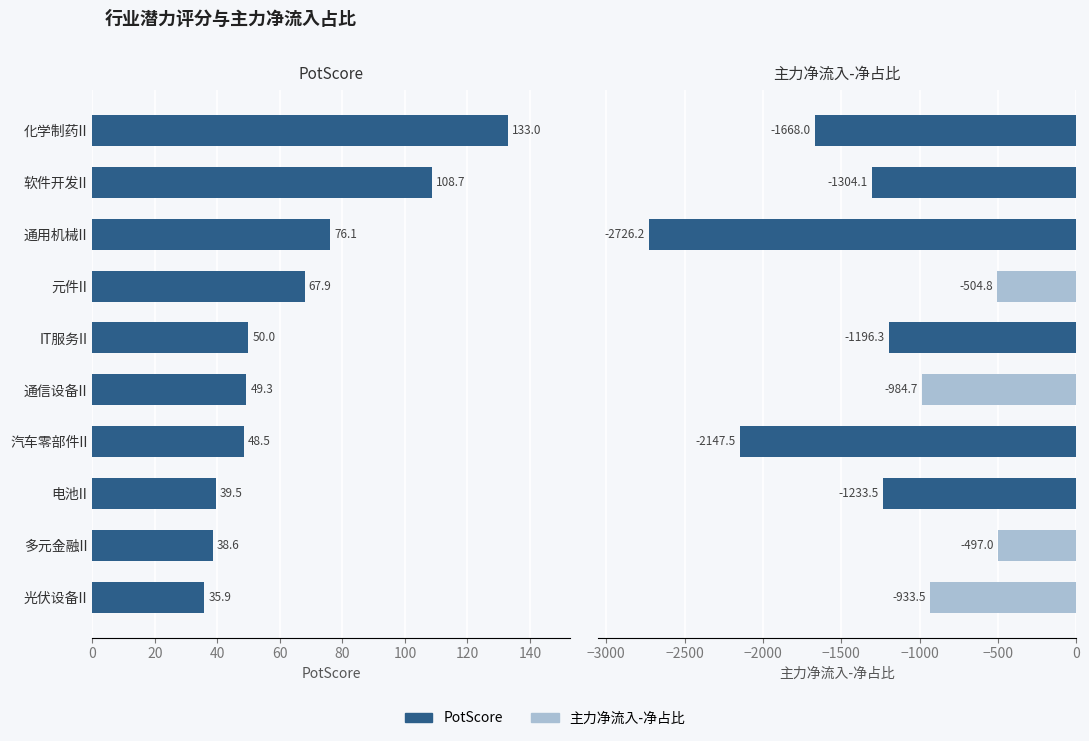

What is the sum of all PotScore values?

647.3